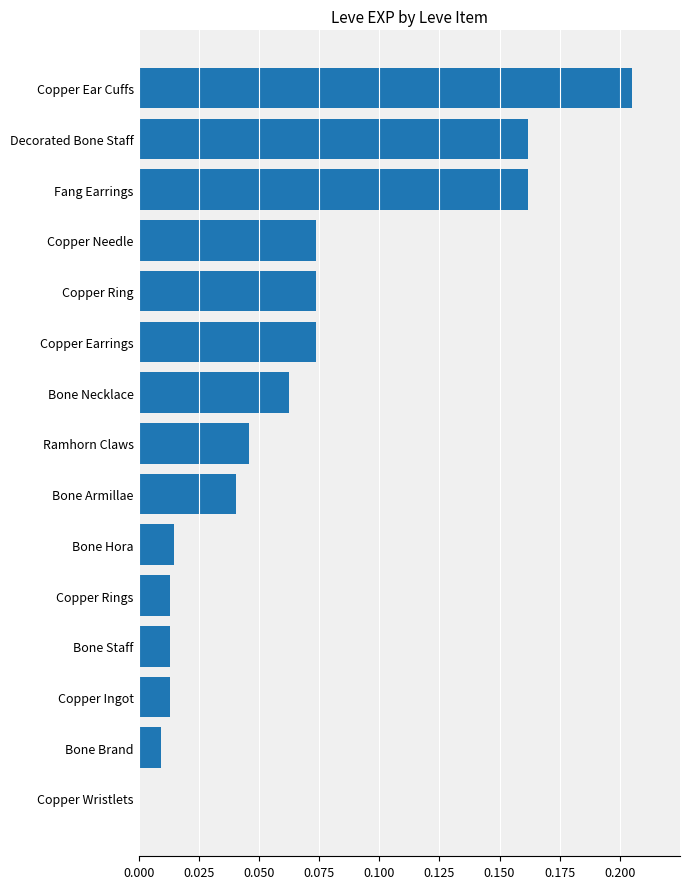

The value at Decorated Bone Staff is 0.1. True or false?

False